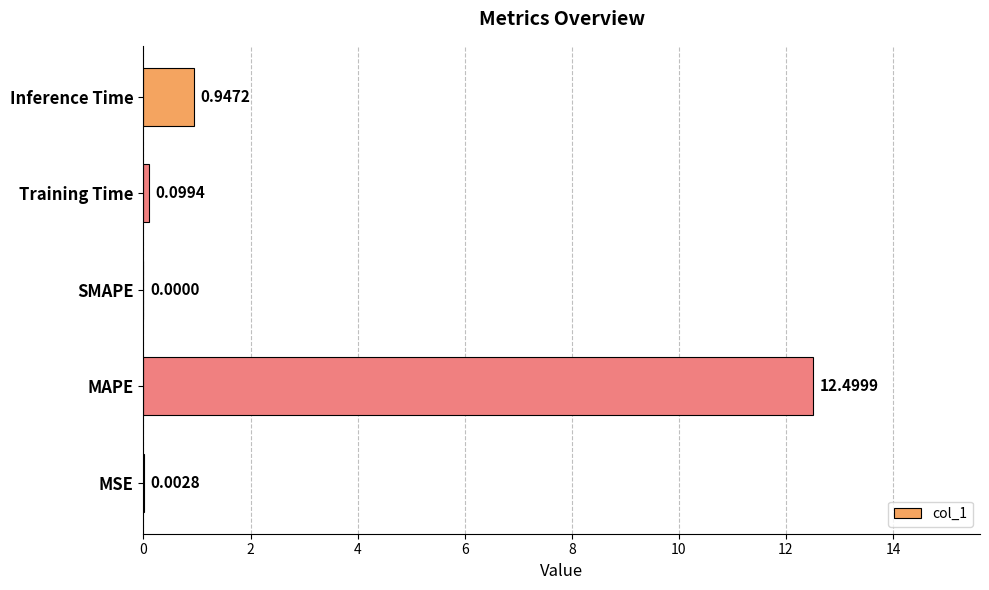

What is the sum of the values at MSE and MAPE?

12.5